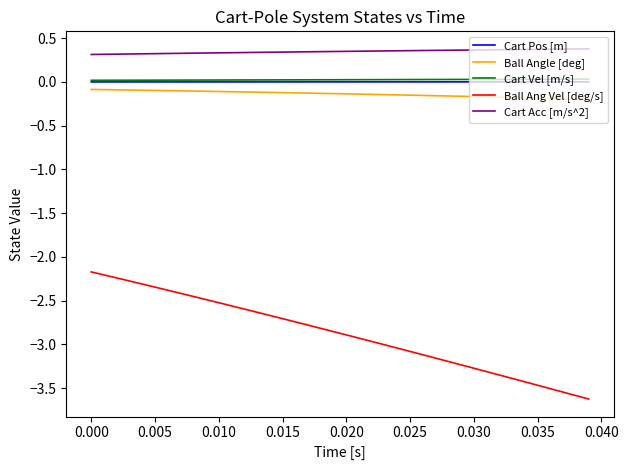

Which series has the largest range (max minus min)?

Ball Ang Vel [deg/s]